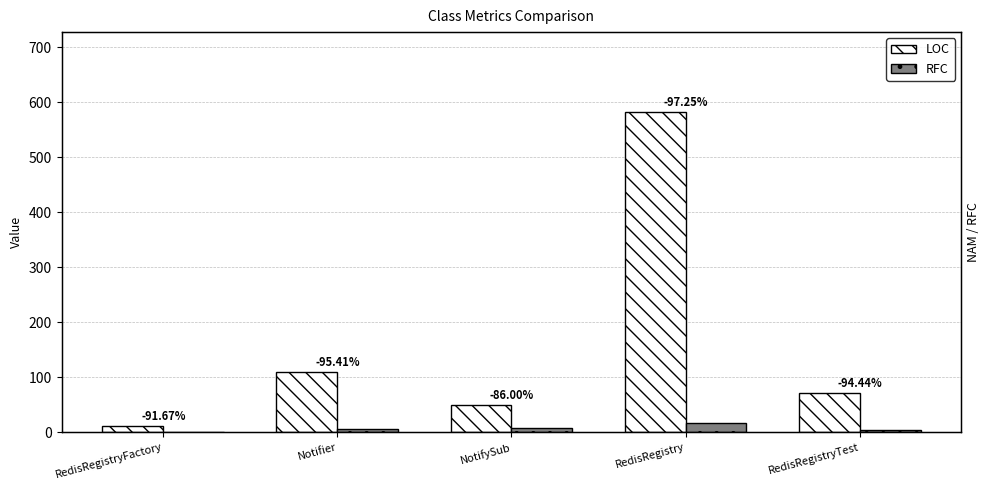

The LOC series shows 12 at RedisRegistryFactory. True or false?

True